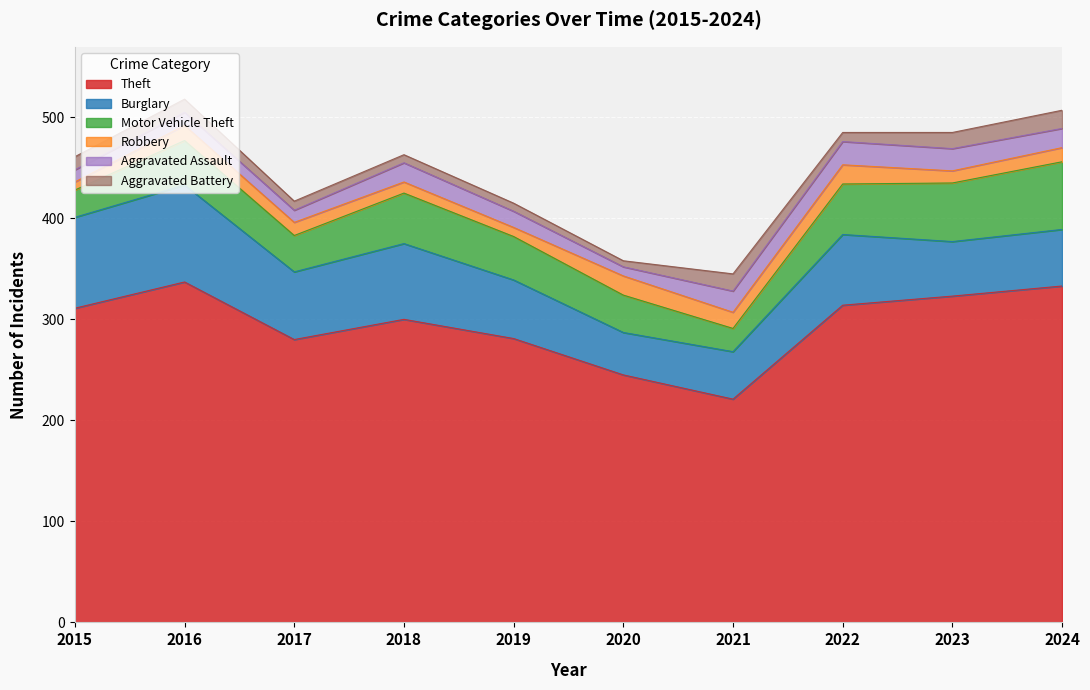

Does the chart display data point markers on the line(s)?

No